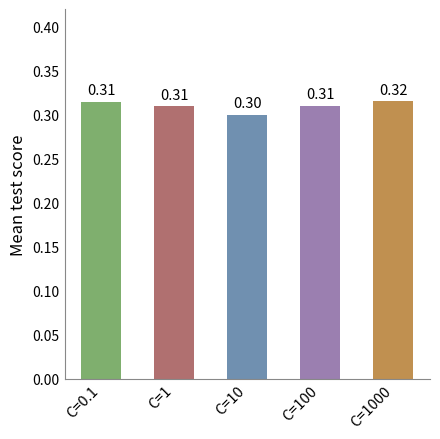

What value does the data have at C=1?

0.3